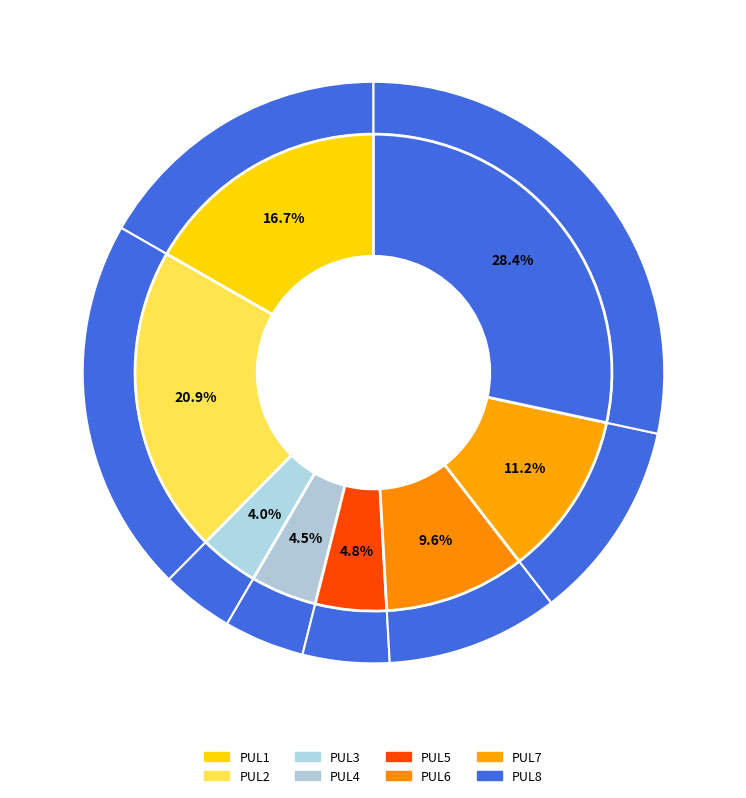

To the nearest percent, what percentage of the pie is PUL1?

17%